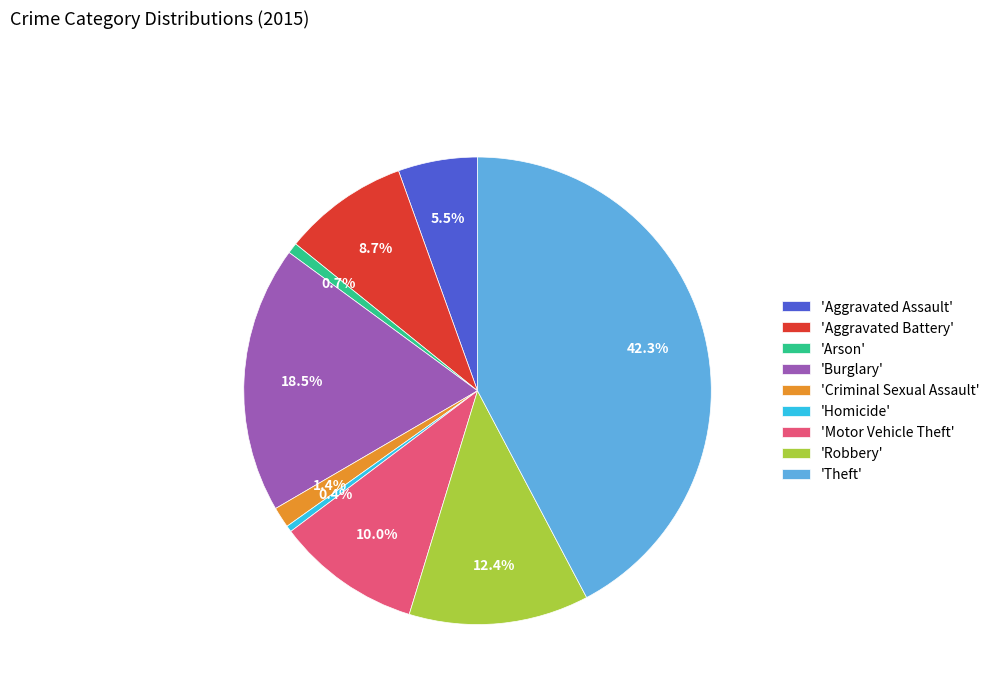

Which slice is the largest?

'Theft'